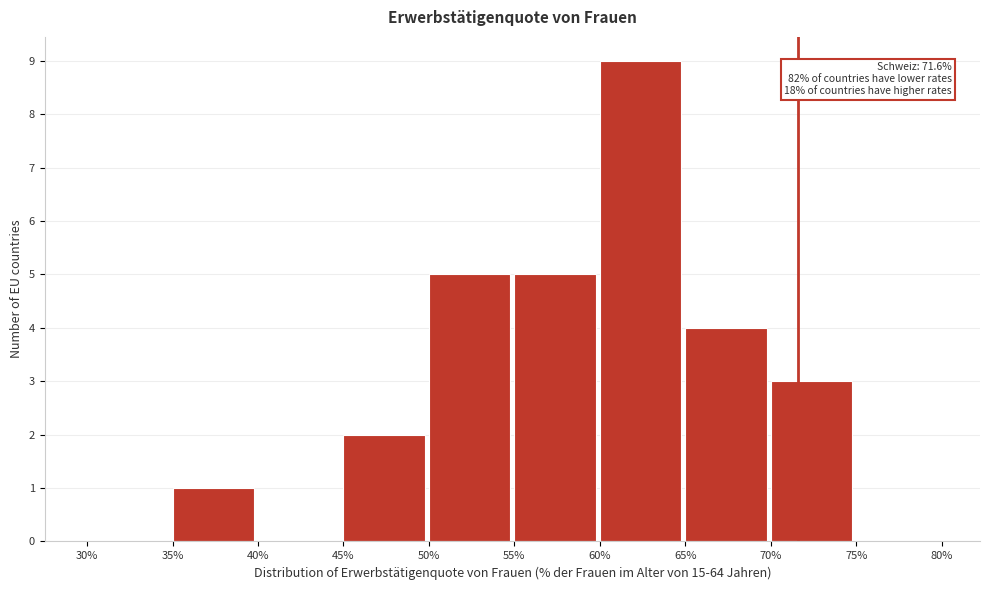

Over which range of the x-axis is the bar tallest?

60% to 65%